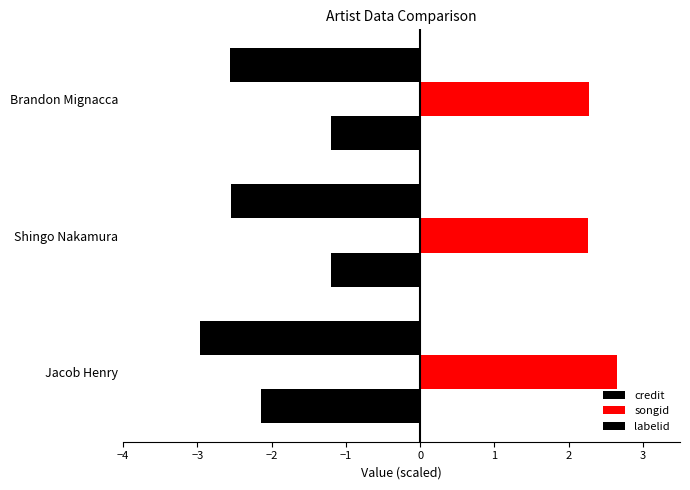

Which series has the largest total across all categories?

songid